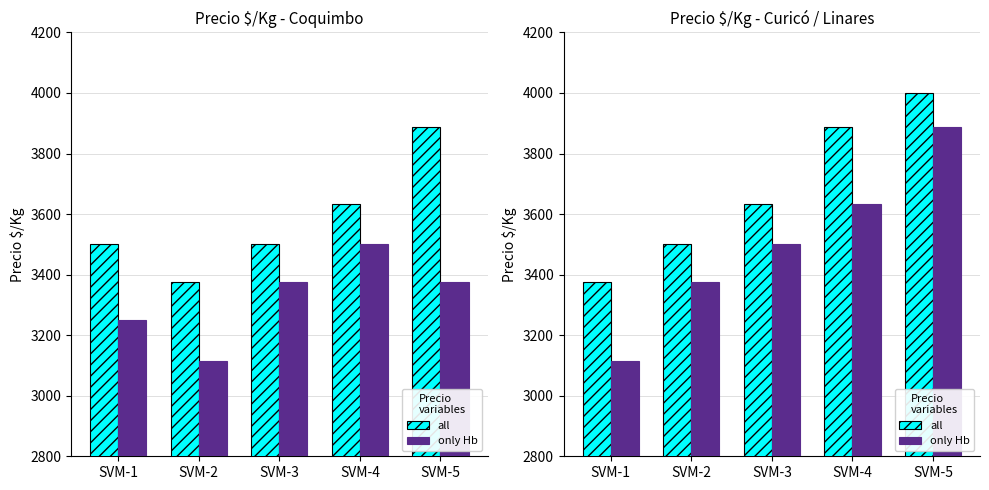

Between SVM-4 and SVM-1, which is larger?

SVM-4